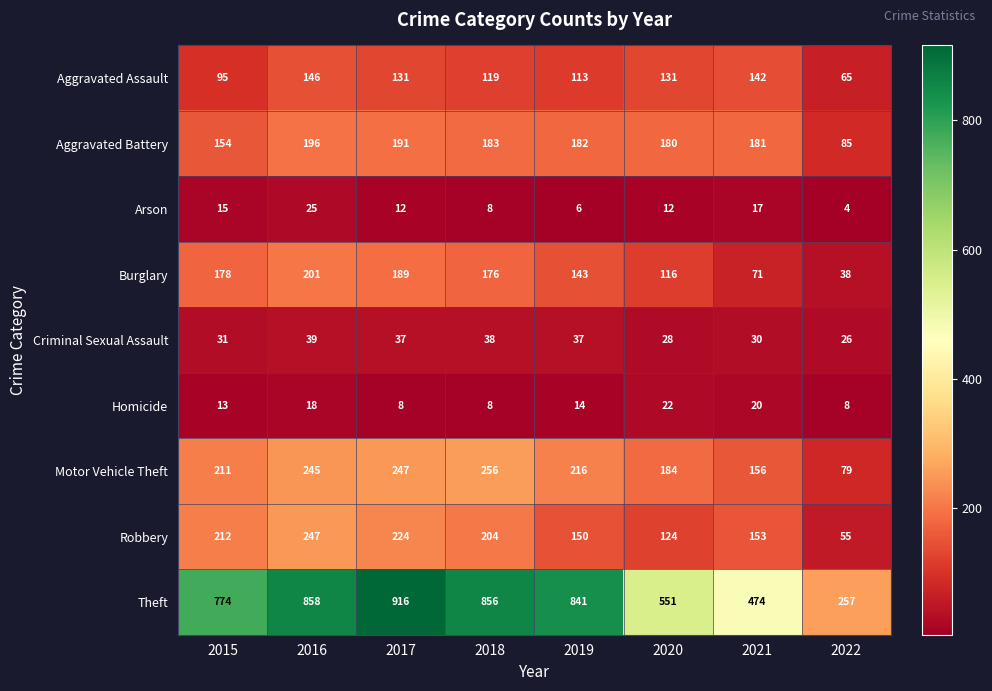

Count the number of categories in the chart.

8